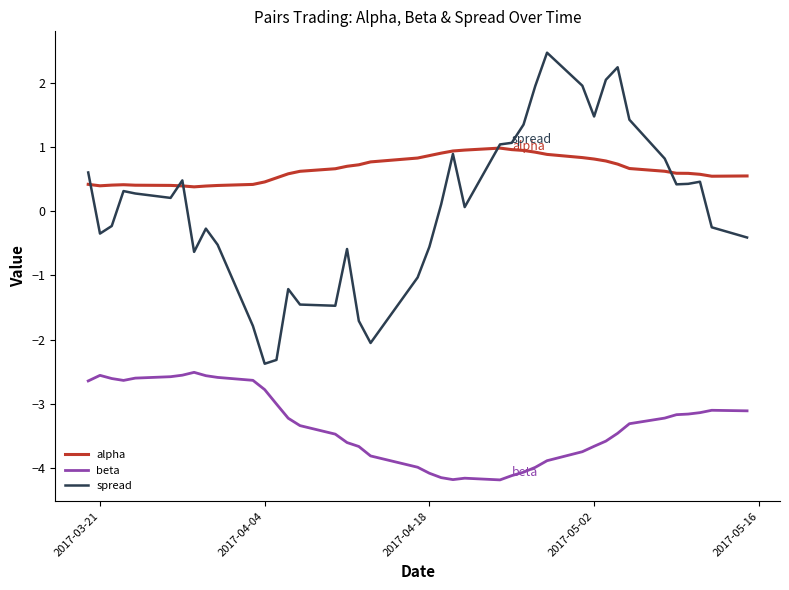

True or false: beta and alpha intersect in this chart.

False